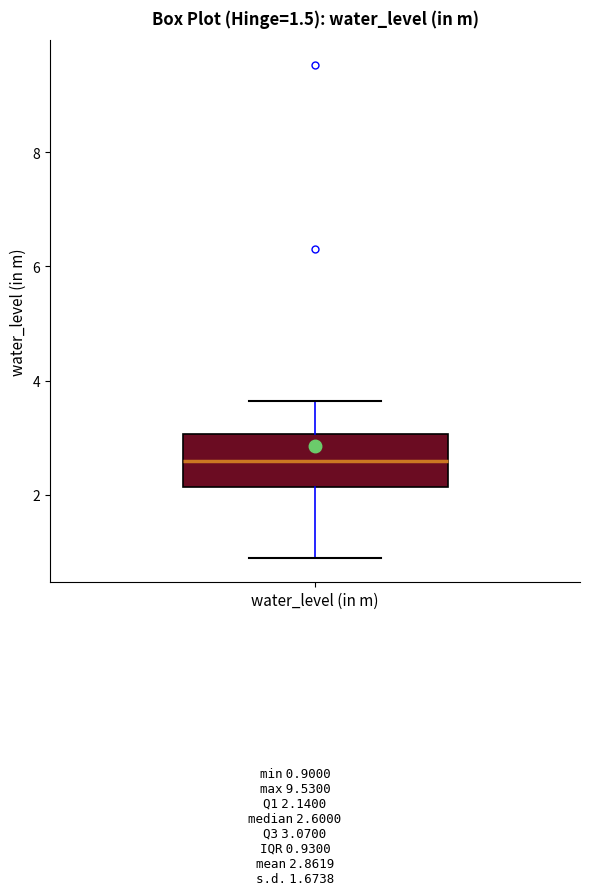

Read this box plot against the y-axis: the position of the median line, the range covered by the box, and the ends of both whiskers. The values are not printed on the chart, so give them approximately, as read against the axis.

median 2.6, box 2.2 to 3.0, whiskers 1.0 to 3.6